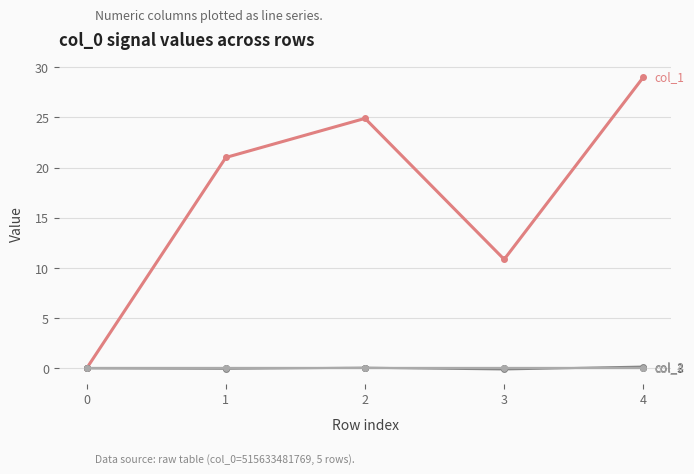

Does the chart have visible grid lines?

Yes